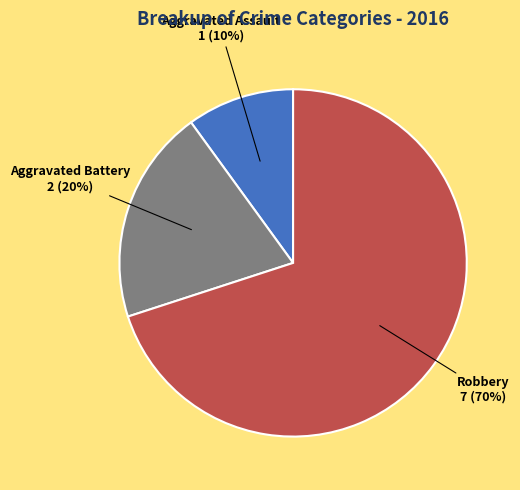

How many segments does this pie chart have?

3